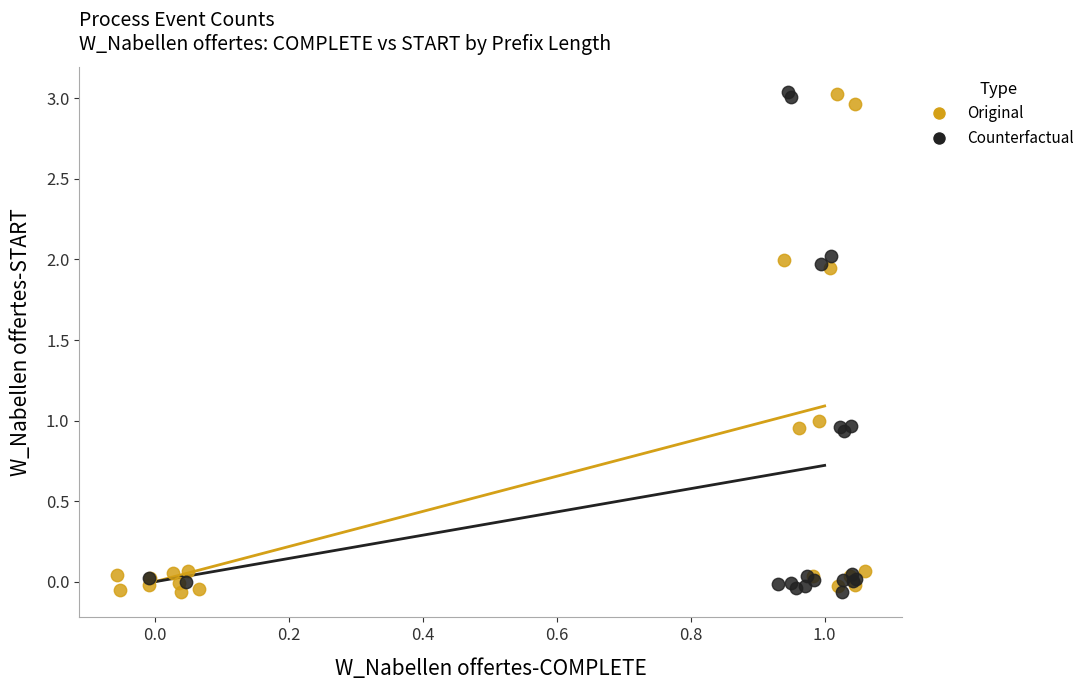

What are all the series names shown in the legend?

Original, Counterfactual